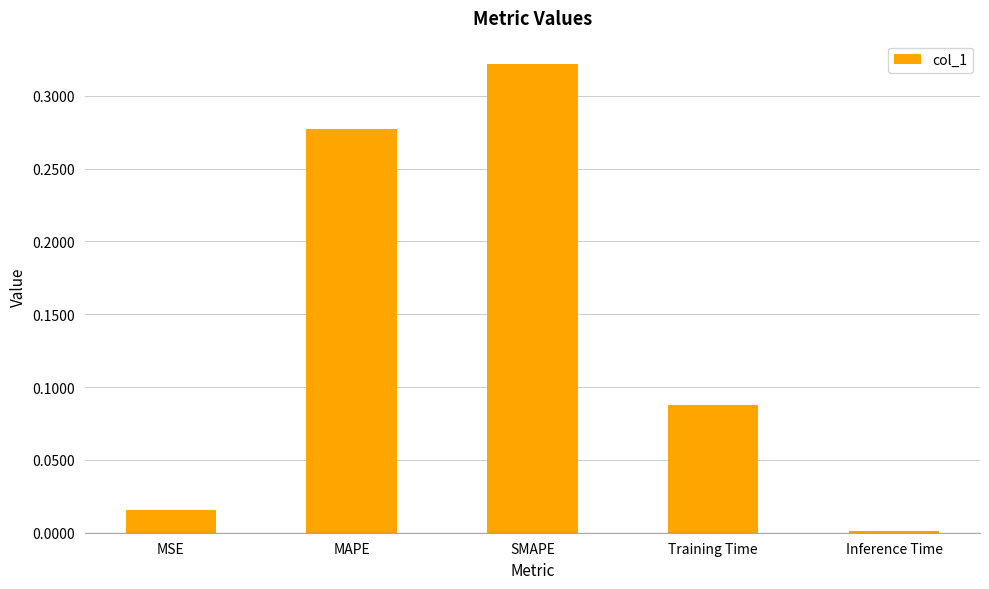

Does the chart contain stacked bars?

No